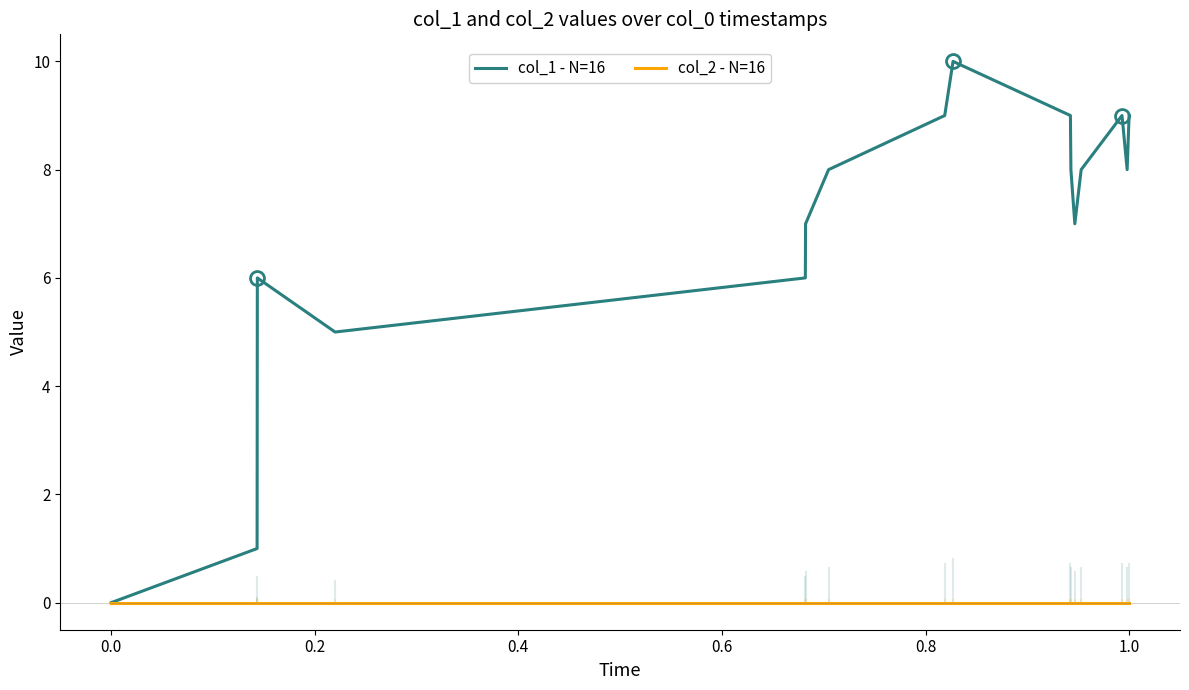

Which series has the widest spread of values?

col_1 - N=16